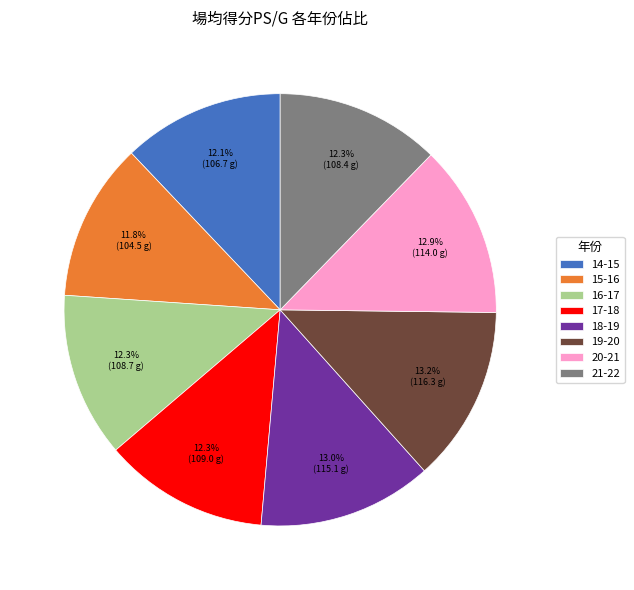

Does 20-21 account for over 50% of the chart?

No